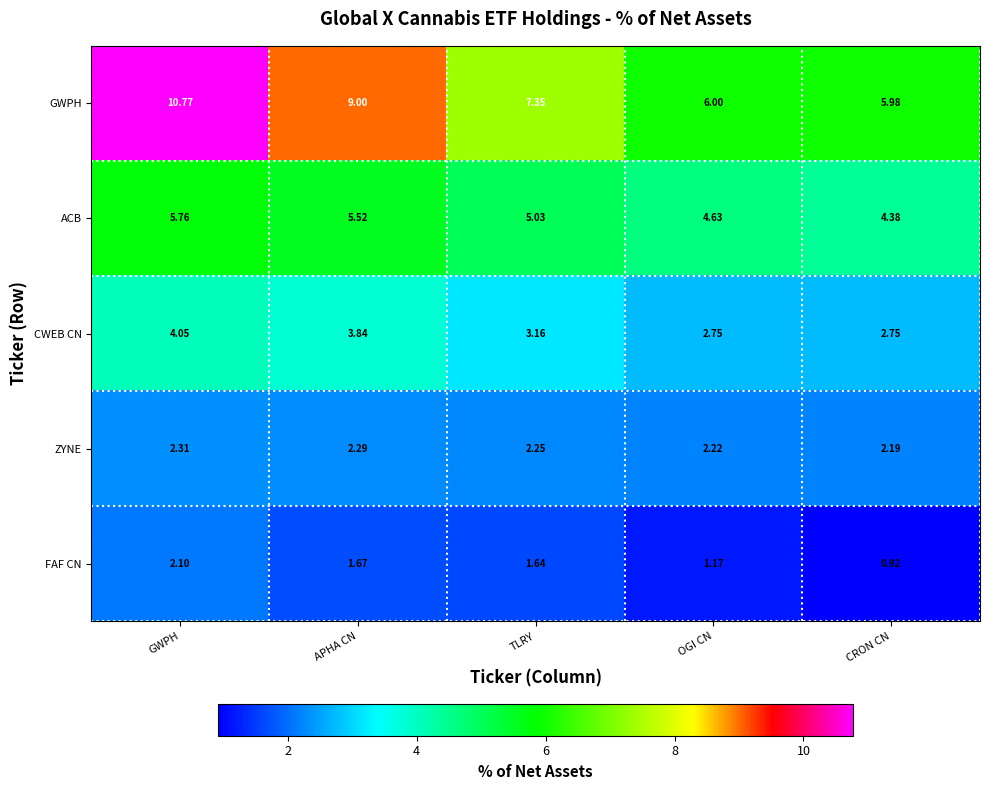

At which label is FAF CN closest to 1?

CRON CN